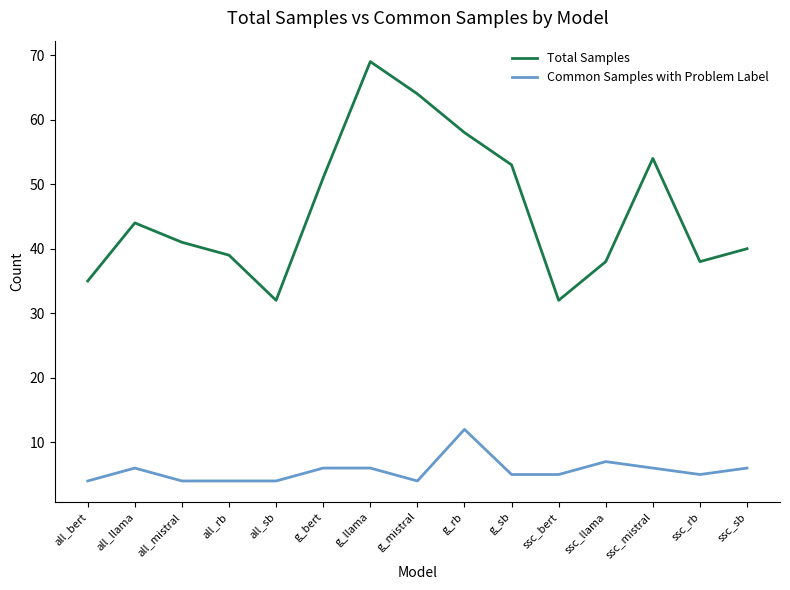

At which category is the sum across all series the highest?

g_llama